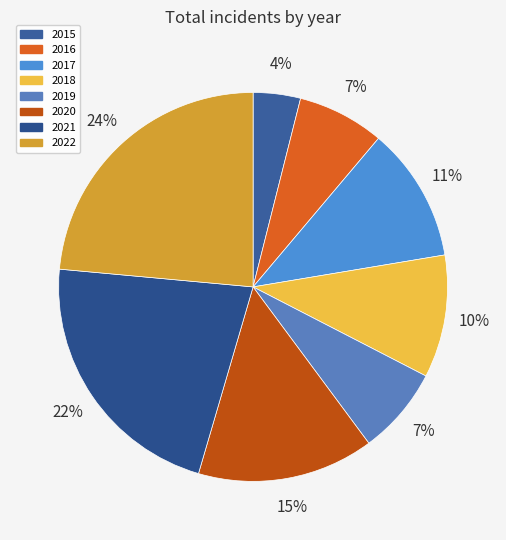

To the nearest percent, what is the difference between the largest and smallest slice percentages?

20%